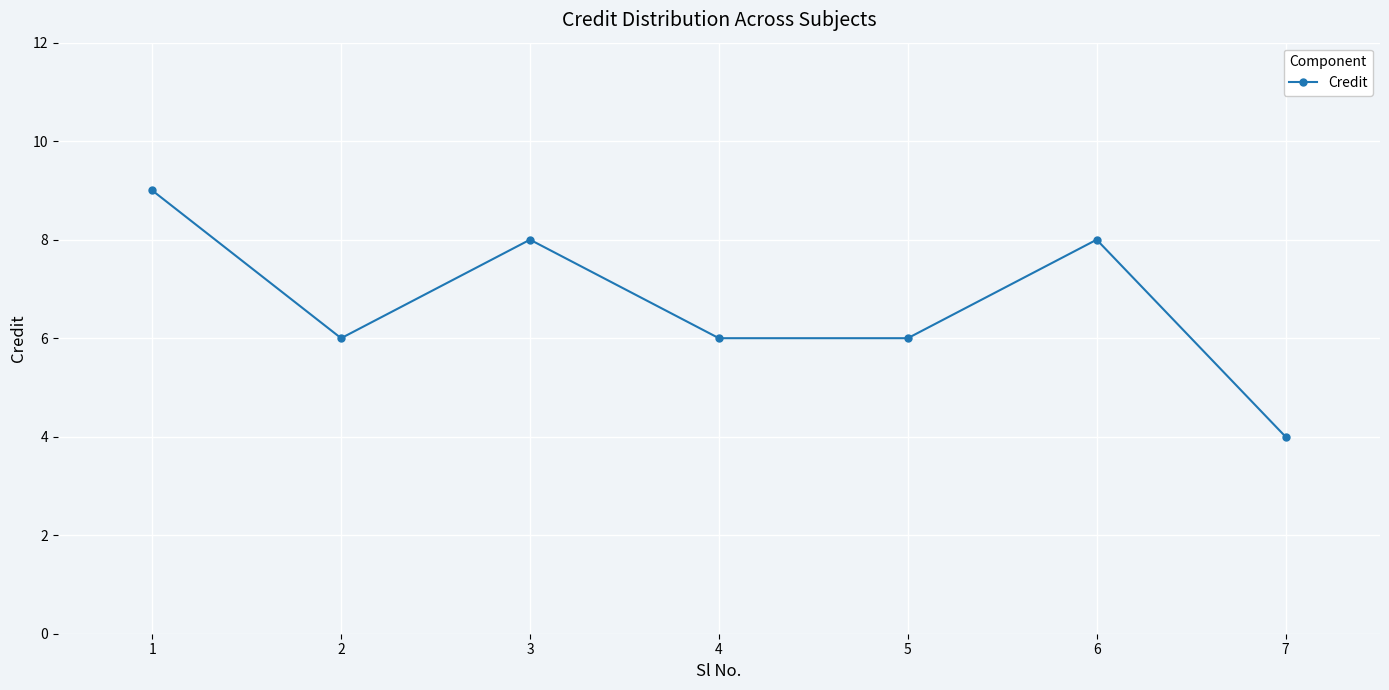

What is the smallest value displayed?

4